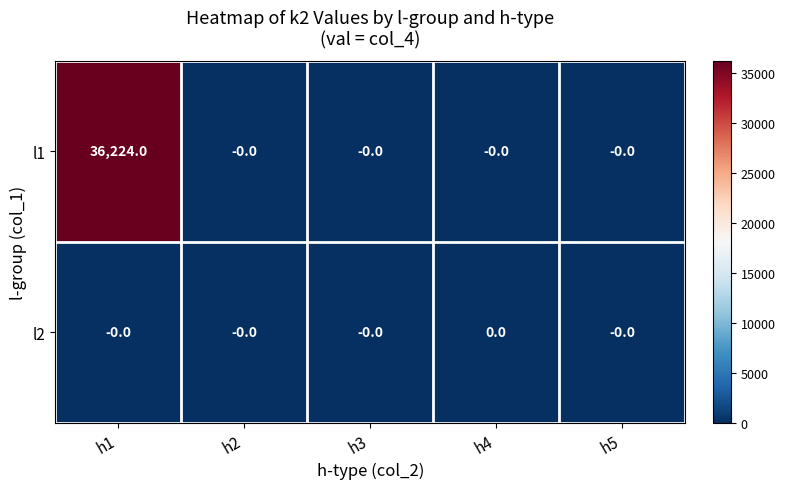

True or false: l1 has a value of 0 at h3.

True